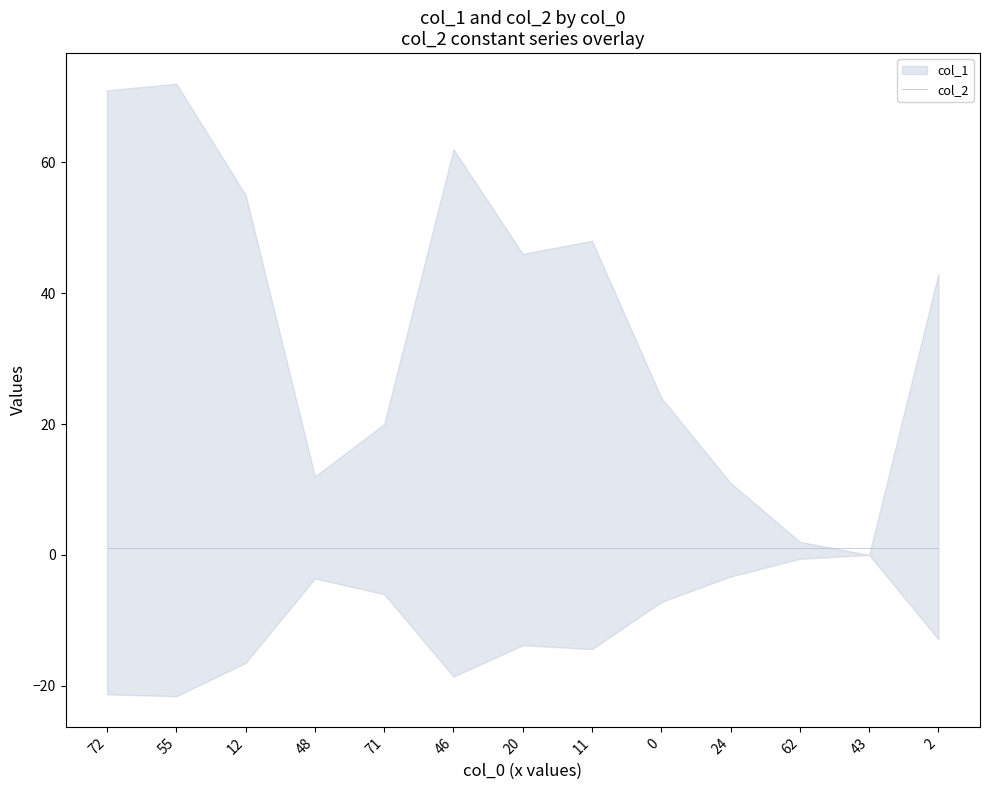

What are all the series names shown in the legend?

col_1, col_2